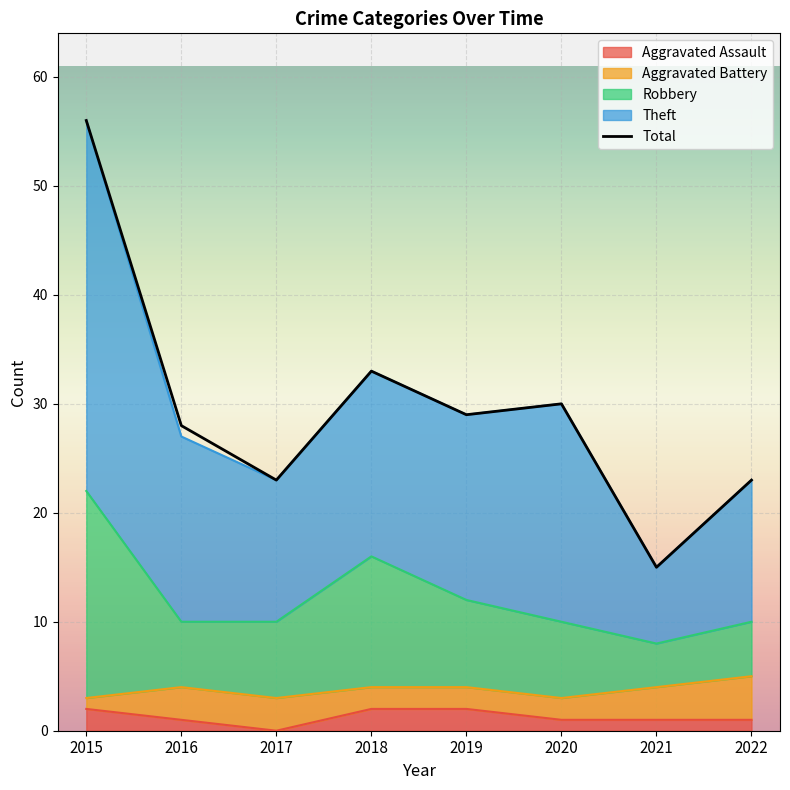

Where does the data first go above 29?

2015